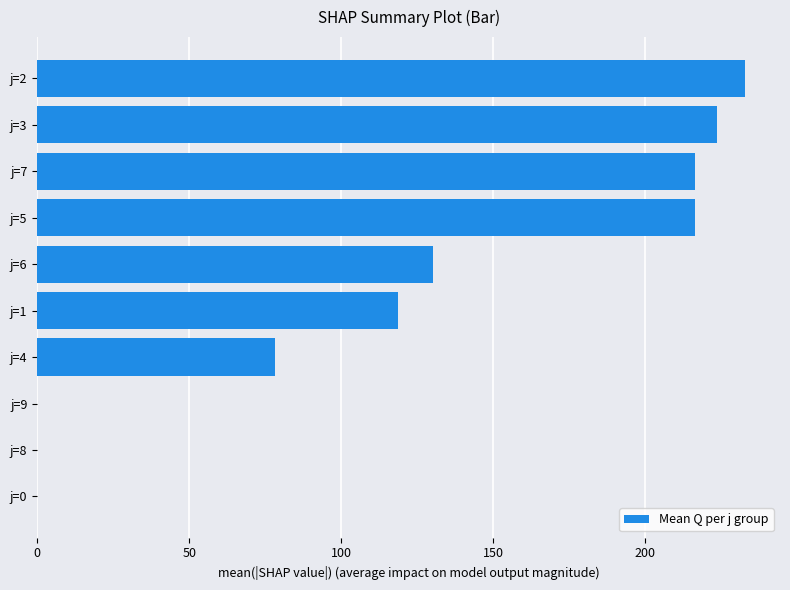

The value at j=7 is 335.2. True or false?

False